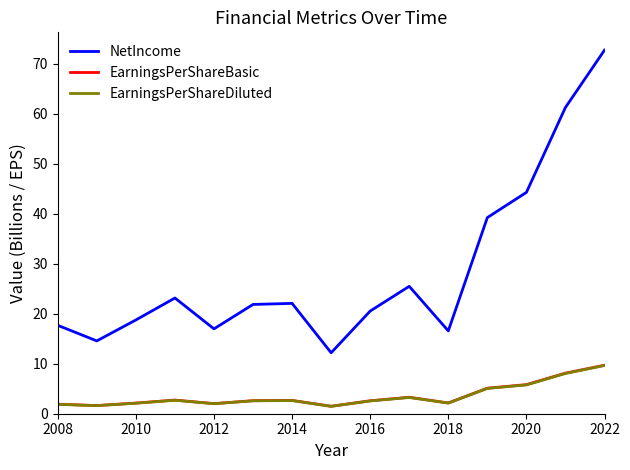

Which series has the widest spread of values?

NetIncome